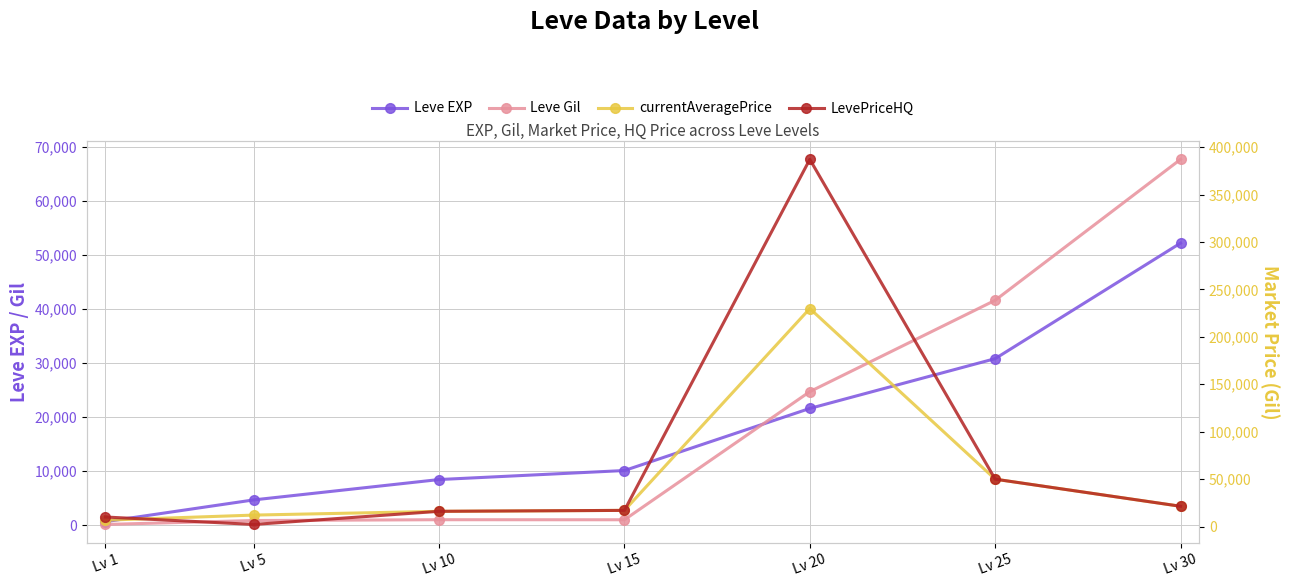

Reading left to right, extract all data points from this chart.

Leve EXP: 630.0	4660.0	8430.0	10100.0	21600.0	30820.0	52220.0
Leve Gil: 112.0	840.0	990.0	980.0	24710.0	41630.0	67730.0
currentAveragePrice: 6666.7	12028.0	16000.0	16998.5	229813.2	49899.0	21330.0
LevePriceHQ: 10000.0	2159.0	16000.0	16999.0	387099.3	49899.0	21330.0